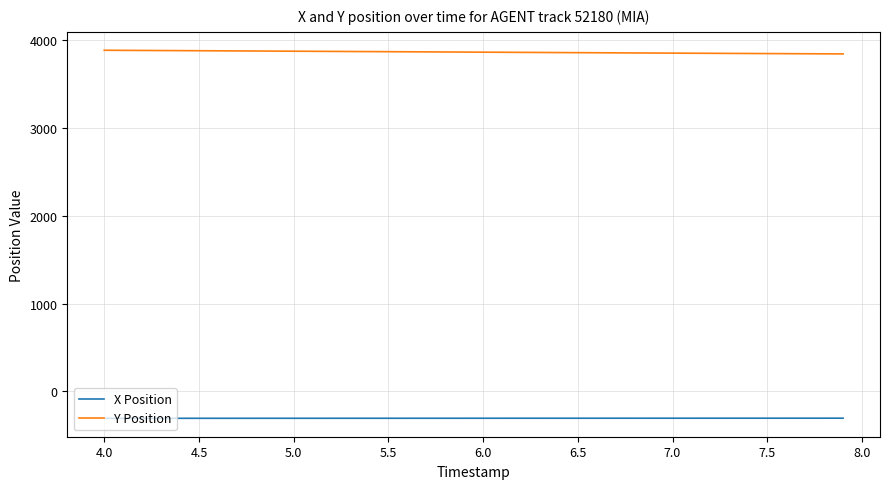

At how many categories does at least one series exceed 2241?

40